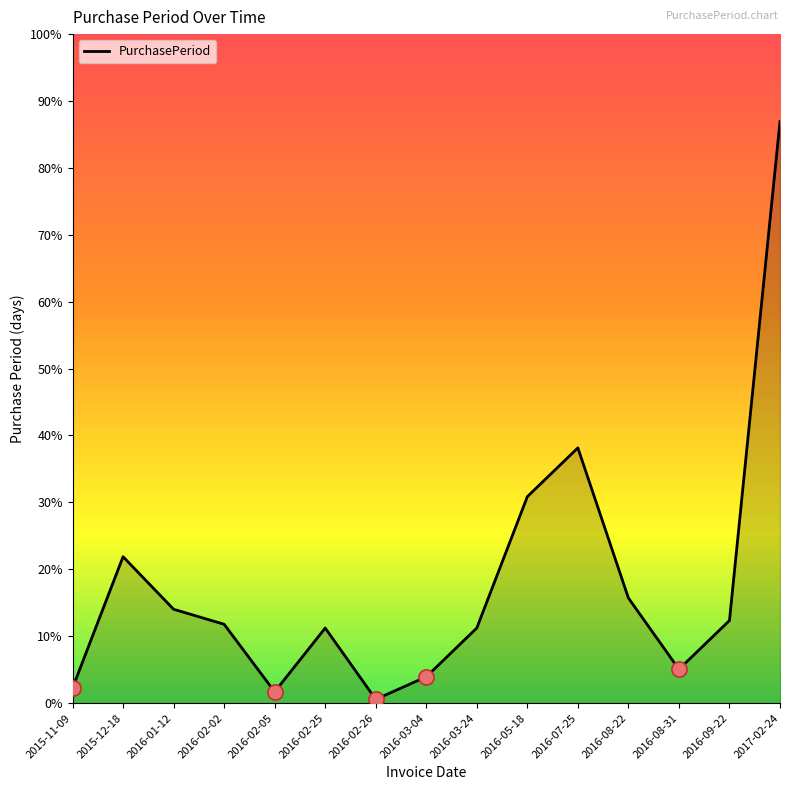

Between 2016-02-25 and 2015-12-18, which is larger?

2015-12-18